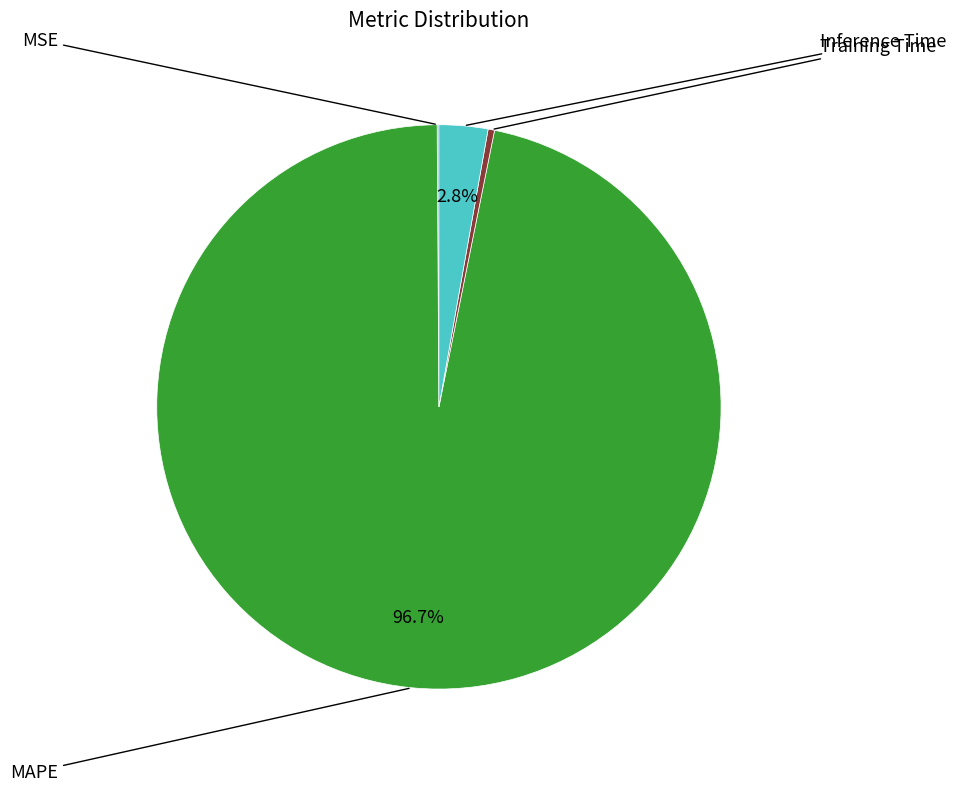

Rank the categories by value from lowest to highest.

MSE, Training Time, Inference Time, MAPE